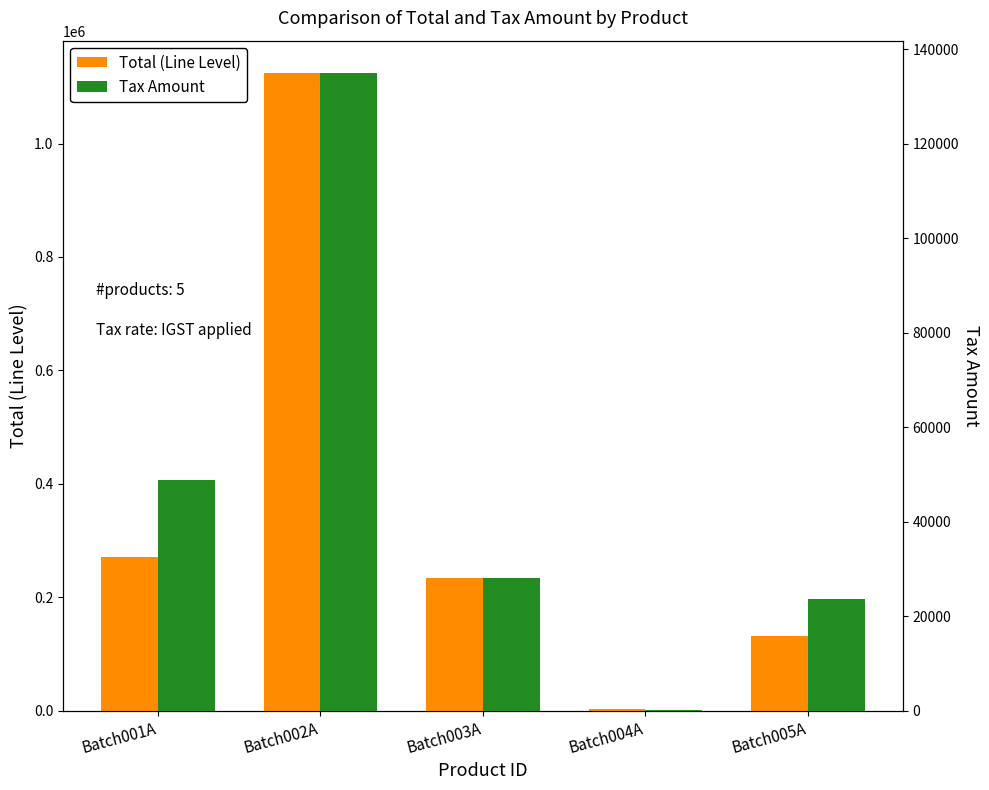

Reading left to right, what are all the values shown in this chart?

Total (Line Level): 271134.0	1125200.0	234405.6	3176.6	131596.0
Tax Amount: 48804.1	135024.0	28128.7	158.8	23687.3